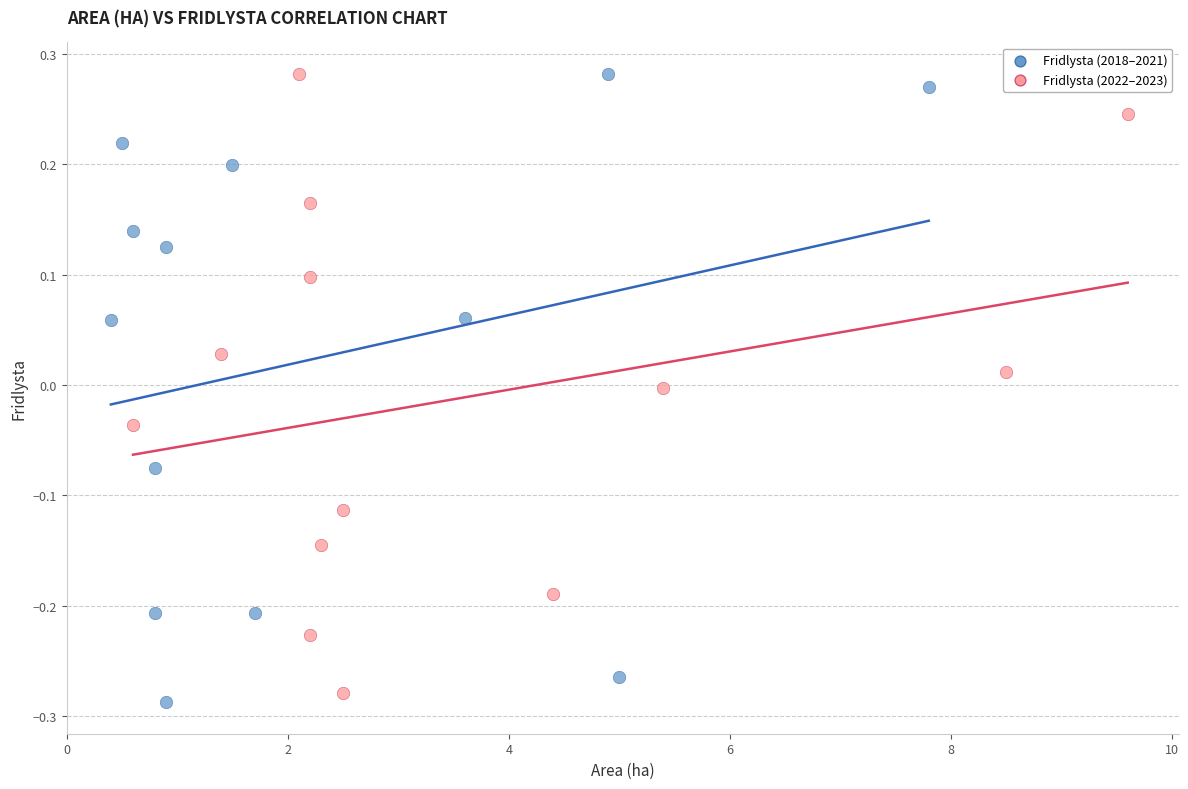

Which series contains the lowest Y value?

Fridlysta (2018–2021)